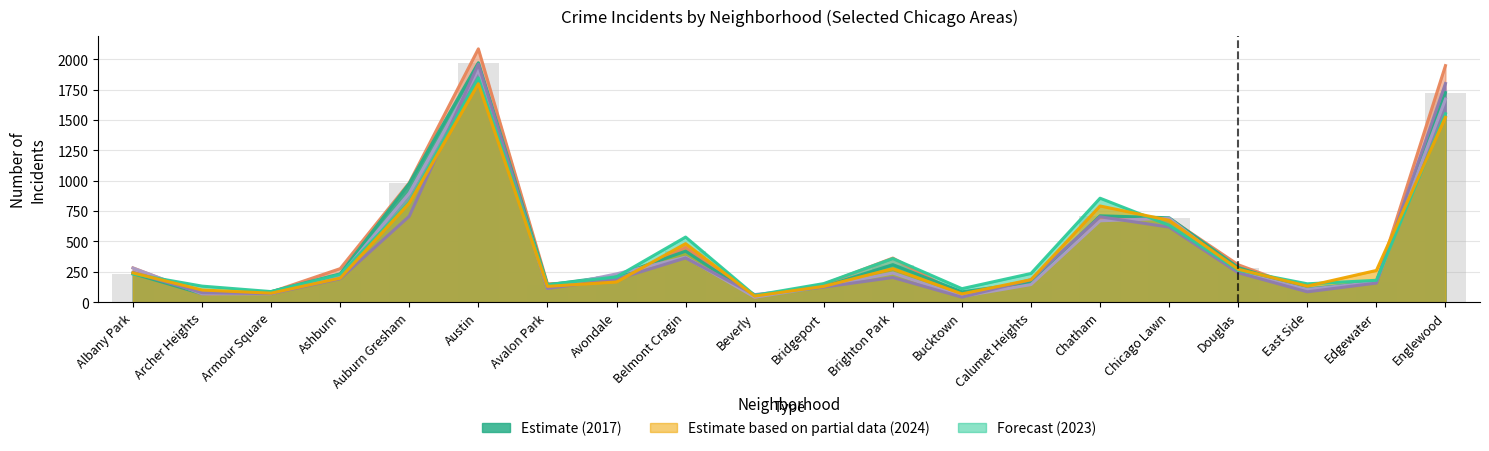

Reading left to right, transcribe all the data shown in this chart.

2023: Albany Park=232	Archer Heights=132	Armour Square=87	Ashburn=228	Auburn Gresham=824	Austin=1848	Avalon Park=144	Avondale=208	Belmont Cragin=536	Beverly=56	Bridgeport=153	Brighton Park=359	Bucktown=111	Calumet Heights=236	Chatham=856	Chicago Lawn=633	Douglas=262	East Side=151	Edgewater=180	Englewood=1552
2017: Albany Park=235	Archer Heights=69	Armour Square=87	Ashburn=233	Auburn Gresham=978	Austin=1972	Avalon Park=142	Avondale=218	Belmont Cragin=420	Beverly=46	Bridgeport=128	Brighton Park=309	Bucktown=85	Calumet Heights=162	Chatham=711	Chicago Lawn=695	Douglas=285	East Side=108	Edgewater=166	Englewood=1726
2024: Albany Park=241	Archer Heights=100	Armour Square=74	Ashburn=198	Auburn Gresham=816	Austin=1799	Avalon Park=130	Avondale=166	Belmont Cragin=482	Beverly=50	Bridgeport=130	Brighton Park=276	Bucktown=68	Calumet Heights=185	Chatham=792	Chicago Lawn=674	Douglas=271	East Side=132	Edgewater=261	Englewood=1522
2016: Albany Park=282	Archer Heights=65	Armour Square=83	Ashburn=276	Auburn Gresham=983	Austin=2086	Avalon Park=151	Avondale=172	Belmont Cragin=451	Beverly=40	Bridgeport=147	Brighton Park=363	Bucktown=55	Calumet Heights=157	Chatham=686	Chicago Lawn=690	Douglas=308	East Side=97	Edgewater=162	Englewood=1948
2018: Albany Park=281	Archer Heights=69	Armour Square=69	Ashburn=218	Auburn Gresham=898	Austin=1912	Avalon Park=115	Avondale=233	Belmont Cragin=370	Beverly=41	Bridgeport=129	Brighton Park=240	Bucktown=47	Calumet Heights=145	Chatham=670	Chicago Lawn=691	Douglas=246	East Side=105	Edgewater=164	Englewood=1672
2020: Albany Park=246	Archer Heights=78	Armour Square=70	Ashburn=193	Auburn Gresham=708	Austin=1959	Avalon Park=113	Avondale=188	Belmont Cragin=364	Beverly=62	Bridgeport=124	Brighton Park=203	Bucktown=41	Calumet Heights=185	Chatham=703	Chicago Lawn=618	Douglas=242	East Side=85	Edgewater=157	Englewood=1801